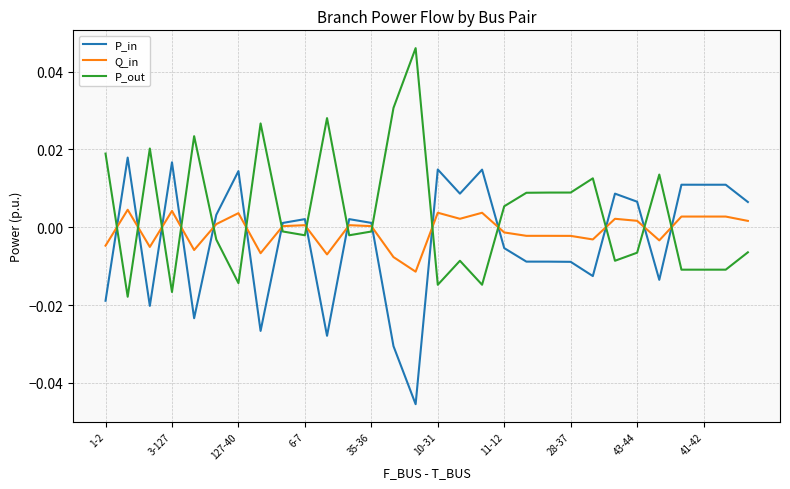

After their last crossing, which series has the higher values: Q_in or P_out?

Q_in